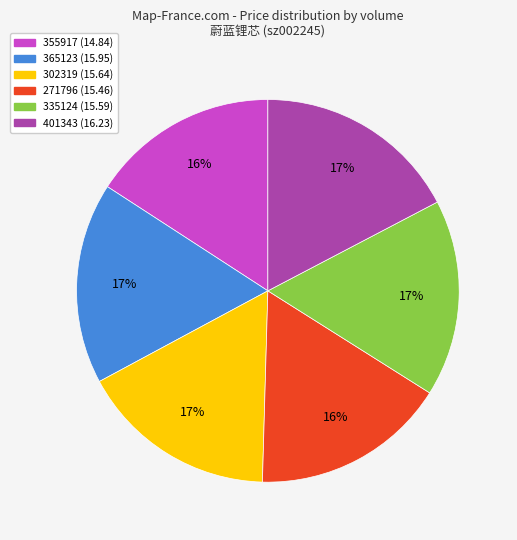

Does 302319 represent more than half of the total?

No